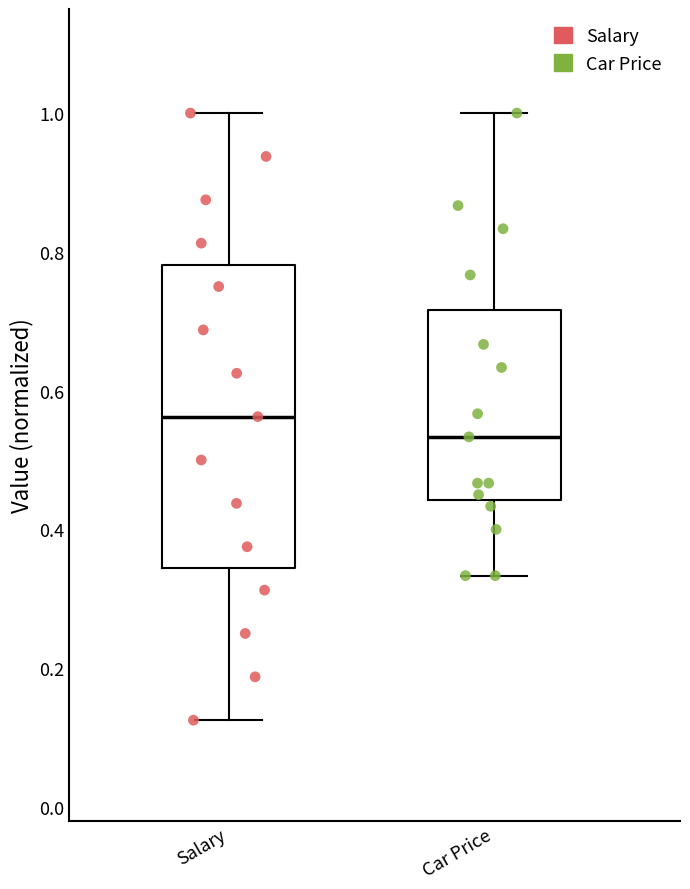

Which box is the tallest, from its lower edge to its upper edge?

Salary